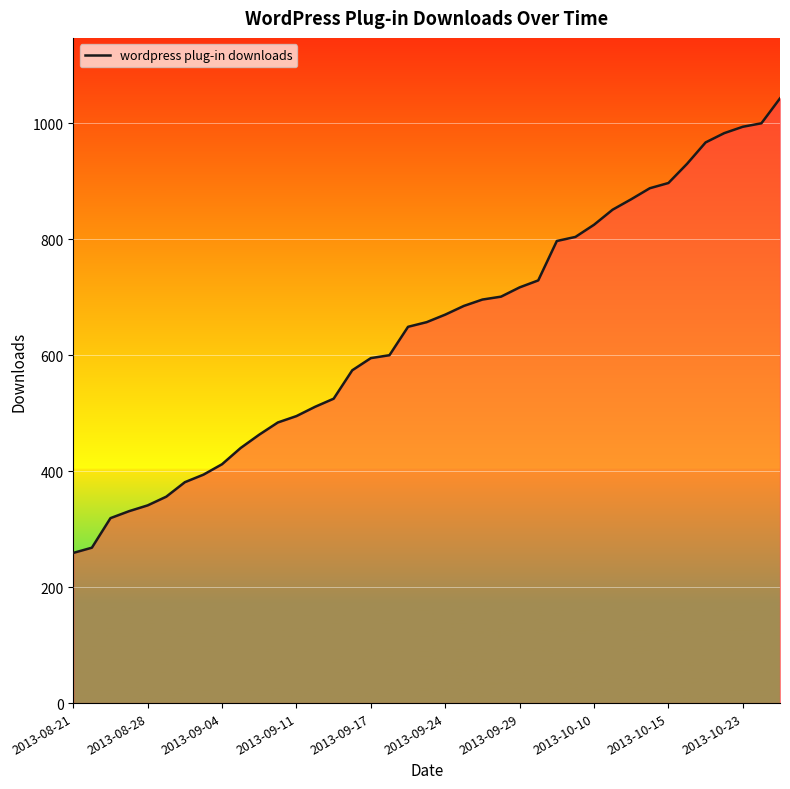

What is the smallest value displayed?

259